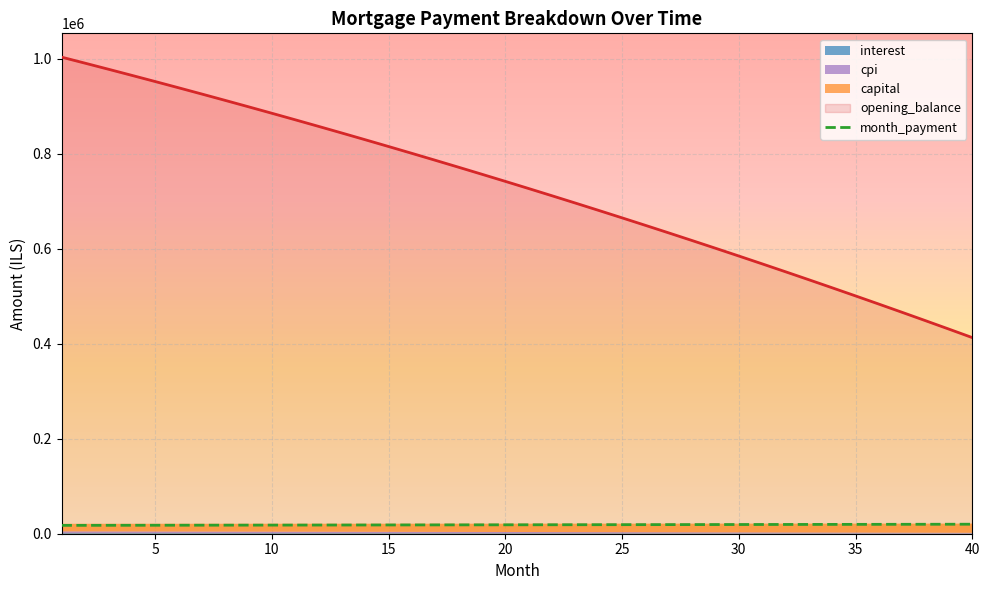

True or false: opening_balance and month_payment cross at least once.

False